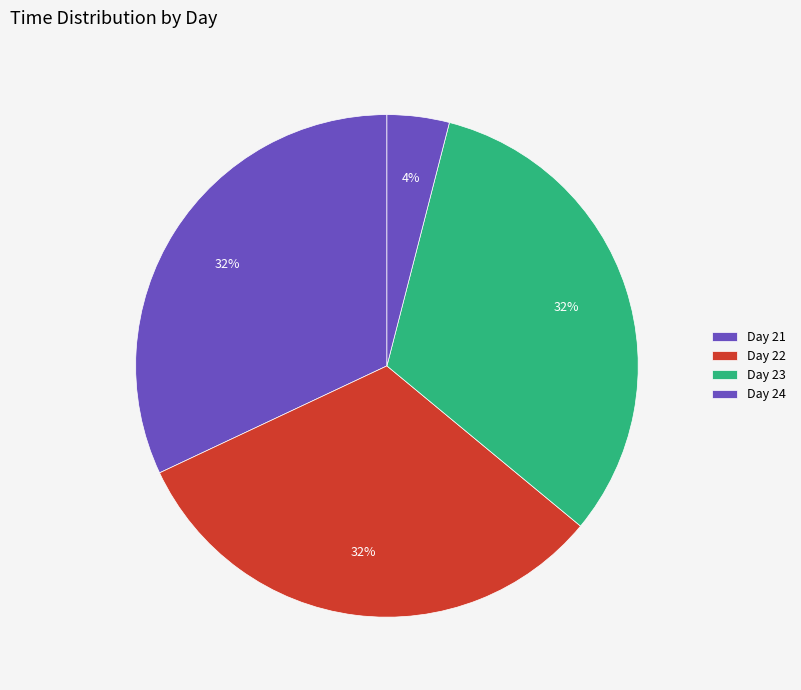

How many slices are in this pie chart?

4